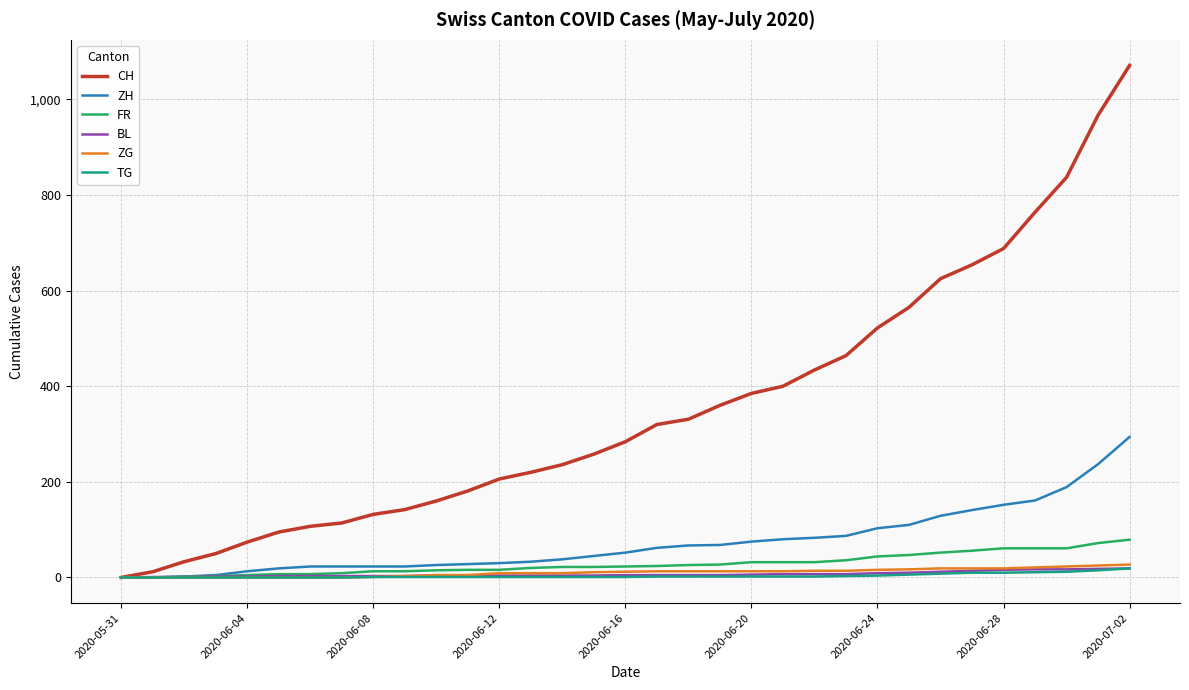

Which series has the largest range (max minus min)?

CH